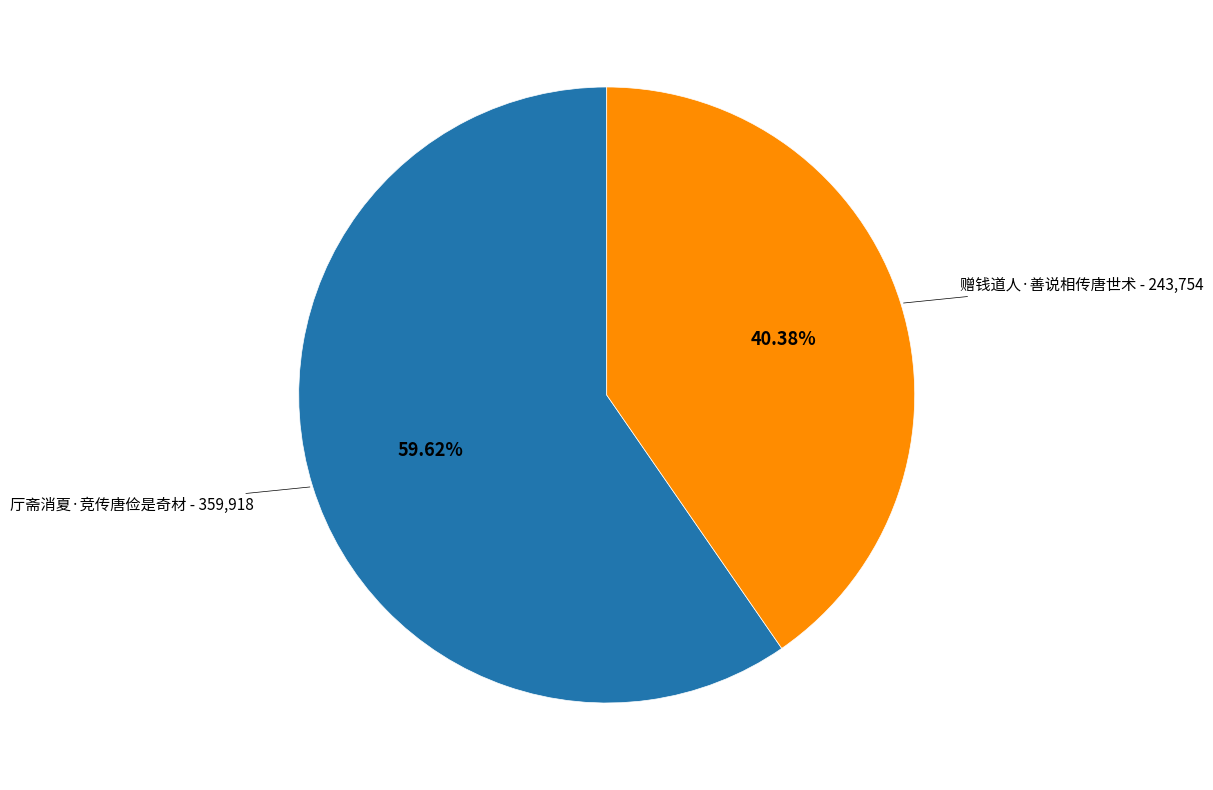

Count the number of slices in the pie.

2